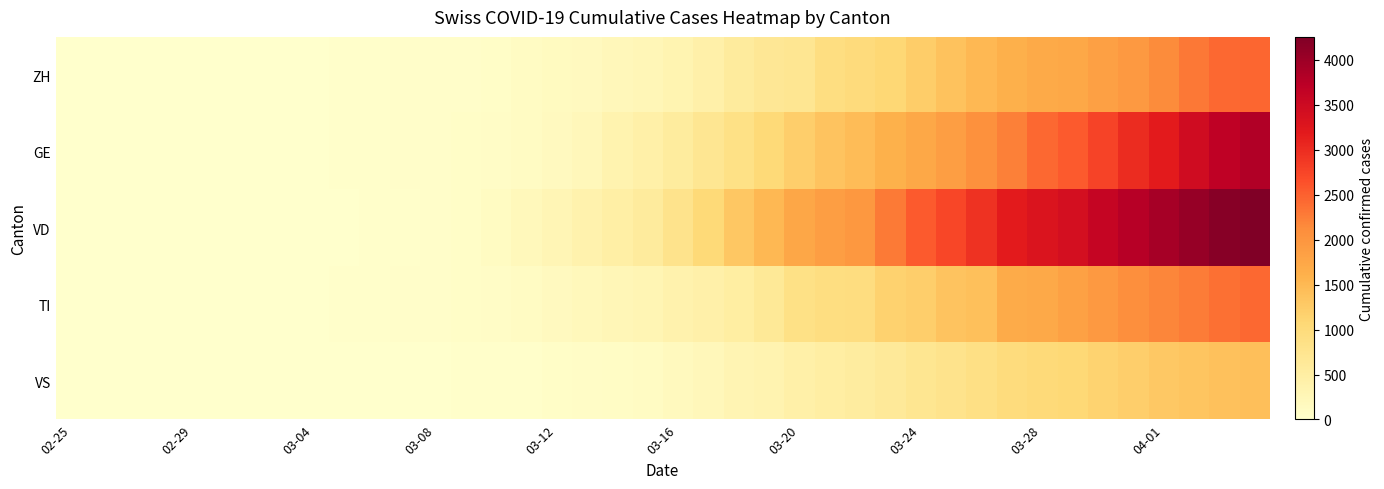

Reading left to right, what are all the values shown in this chart?

ZH: 0	4	2	2	6	7	10	13	15	23	29	34	40	49	62	101	140	163	218	250	326	429	568	679	711	925	984	1073	1221	1368	1500	1627	1701	1733	1859	1947	2136	2300	2428	2461
GE: 0	1	1	5	9	10	11	14	16	20	30	43	45	60	80	114	155	227	351	435	556	710	863	1041	1213	1351	1454	1612	1730	1871	2074	2232	2437	2548	2762	3004	3181	3470	3679	3817
VD: 0	0	0	0	0	0	0	0	0	0	23	30	40	51	130	203	277	370	477	566	796	1039	1303	1513	1754	1873	1975	2281	2546	2738	2943	3177	3308	3393	3605	3764	3916	4050	4185	4257
TI: 0	1	1	1	2	2	4	8	13	25	28	41	49	61	75	108	163	206	265	293	368	426	511	638	849	916	945	1162	1209	1354	1401	1688	1727	1837	1962	2091	2195	2271	2377	2442
VS: 0	0	0	1	1	2	3	3	4	5	6	7	12	17	22	30	53	76	98	115	172	225	312	349	436	498	535	628	728	793	874	968	1017	1055	1144	1211	1282	1334	1385	1418